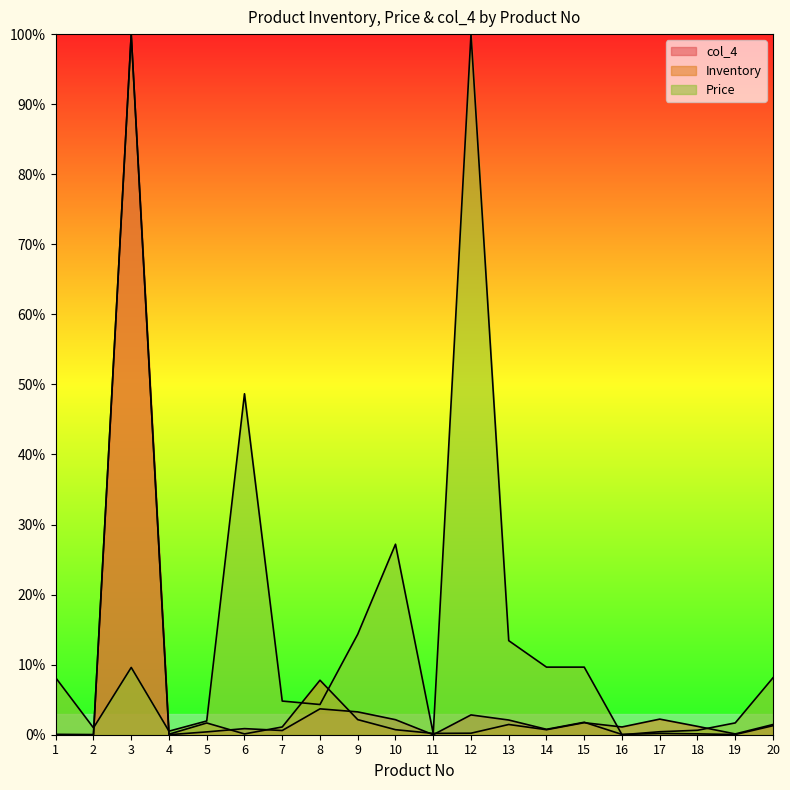

What is the difference between the maximum and minimum values in the Inventory series?

1.0